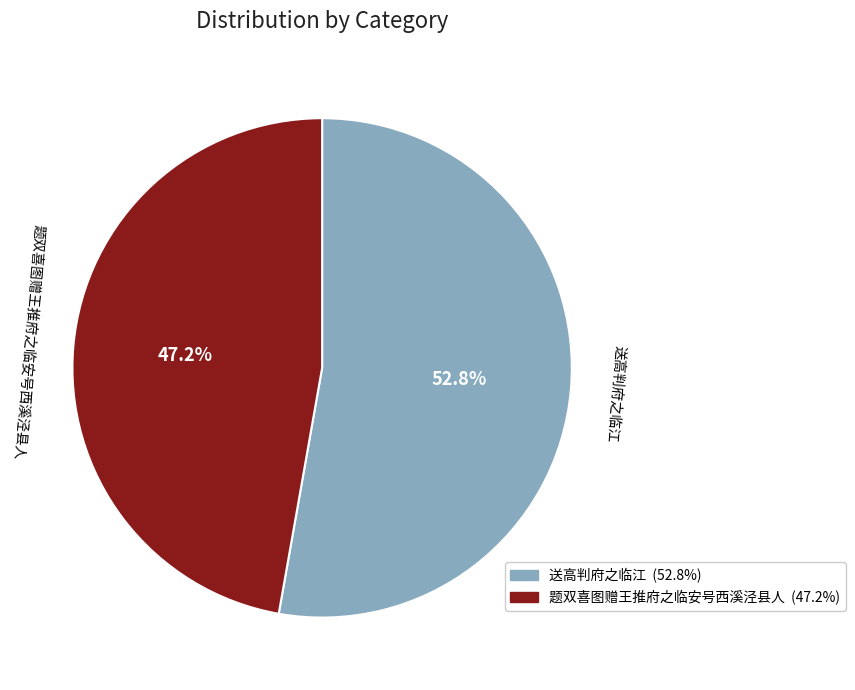

True or false: 送高判府之临江 accounts for 39% of the total.

False